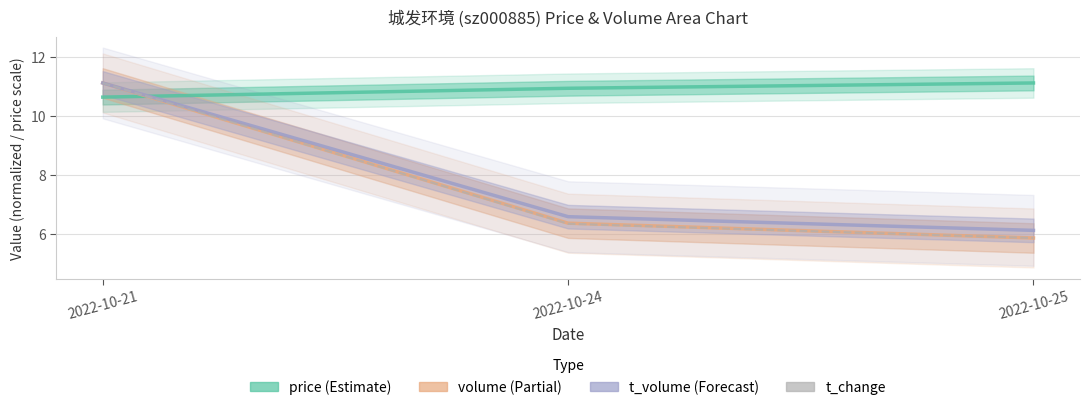

Which has a higher value, 2022-10-21 or 2022-10-24?

2022-10-24